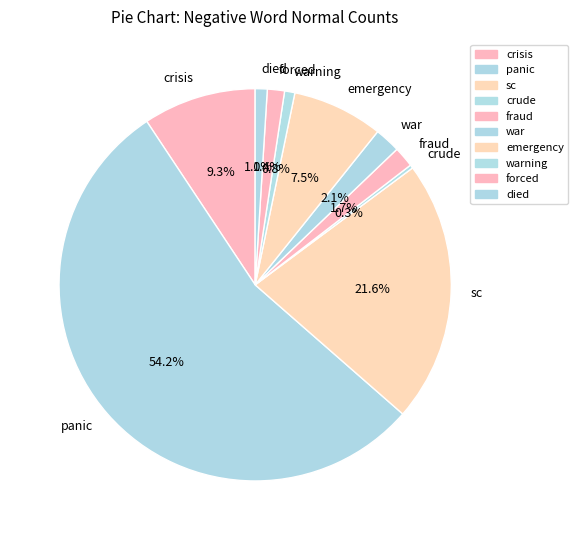

Between crisis and forced, which is larger?

crisis